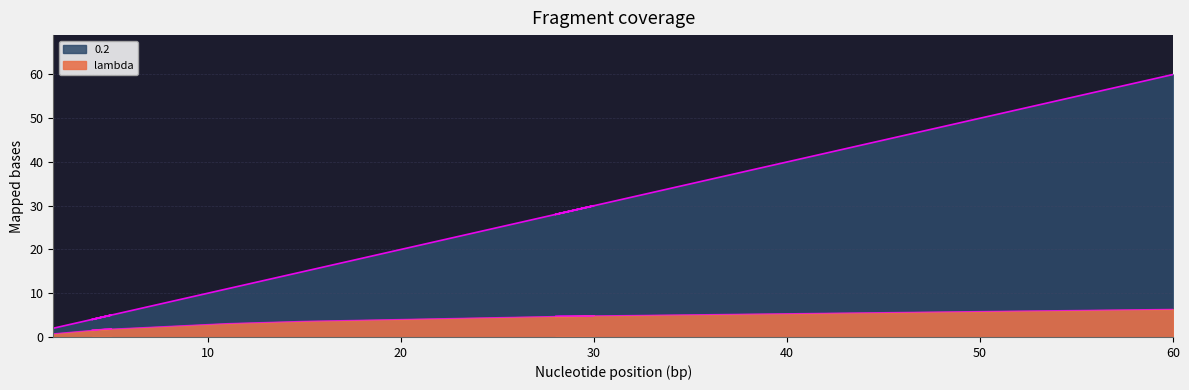

What is the label of the 7th point from the right?

5